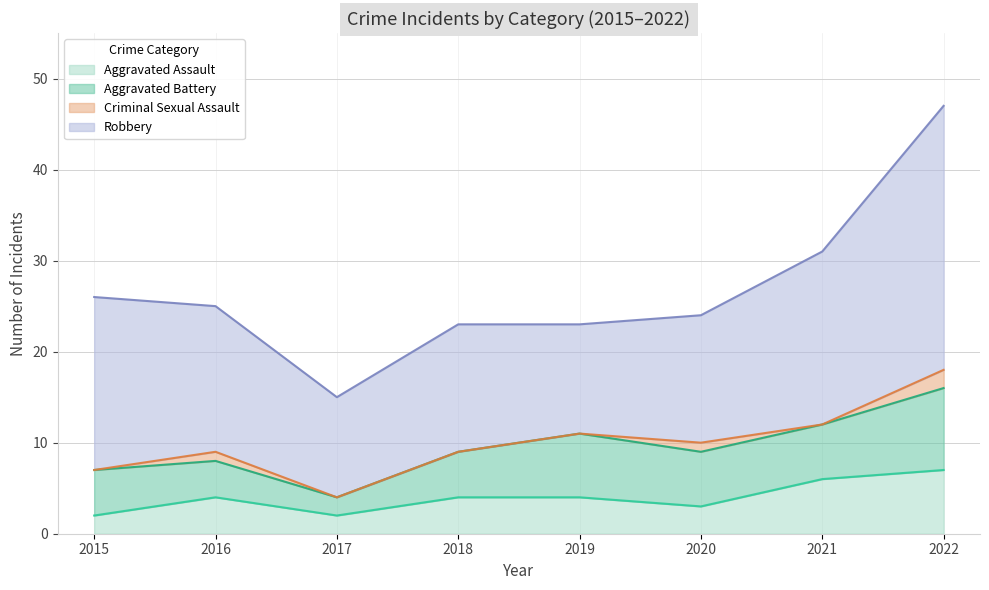

At which category is the sum across all series the highest?

2022